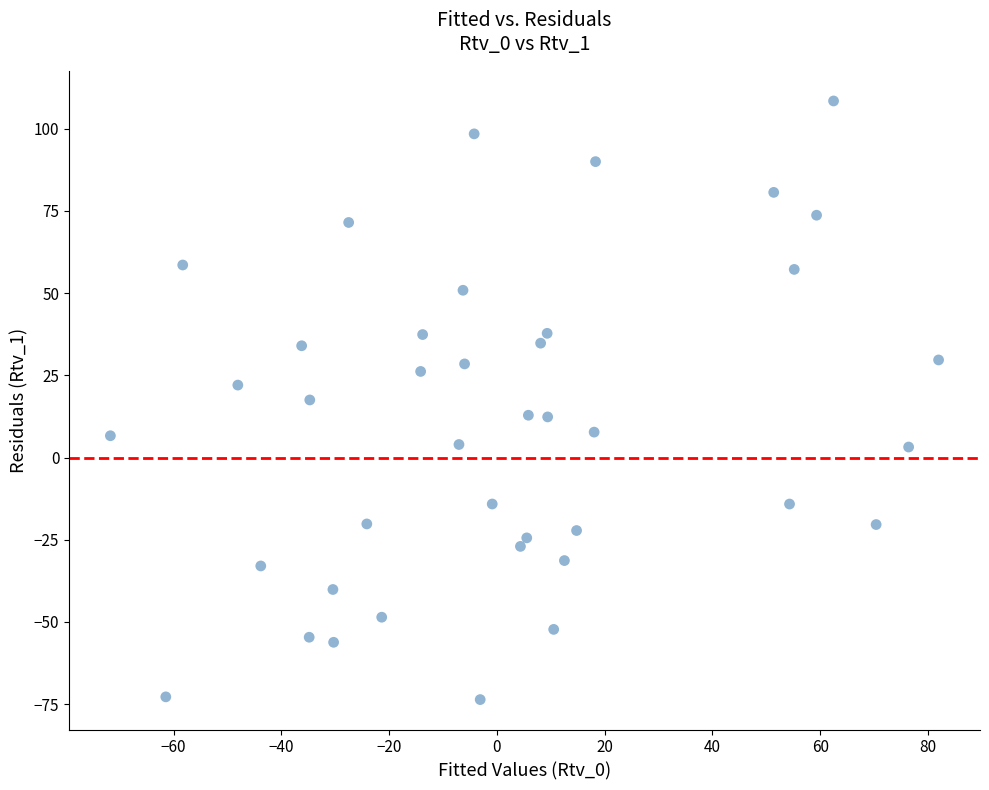

What is the range of X values (max minus min)?

153.7